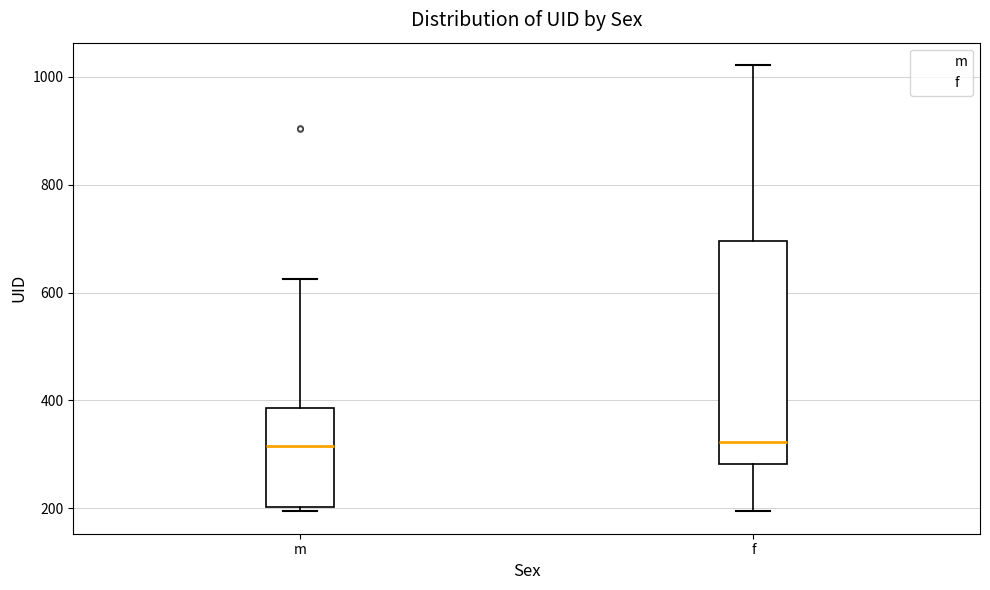

Reading left to right, transcribe this box plot: for each box, give where its median line is, the range the box spans, and where its two whiskers end, as read against the y-axis. The values are not printed on the chart, so give them approximately, as read against the axis.

m: median 320, box 200 to 380, whiskers 200 (just below the box's lower edge) to 620
f: median 320, box 280 to 700, whiskers 200 to 1020